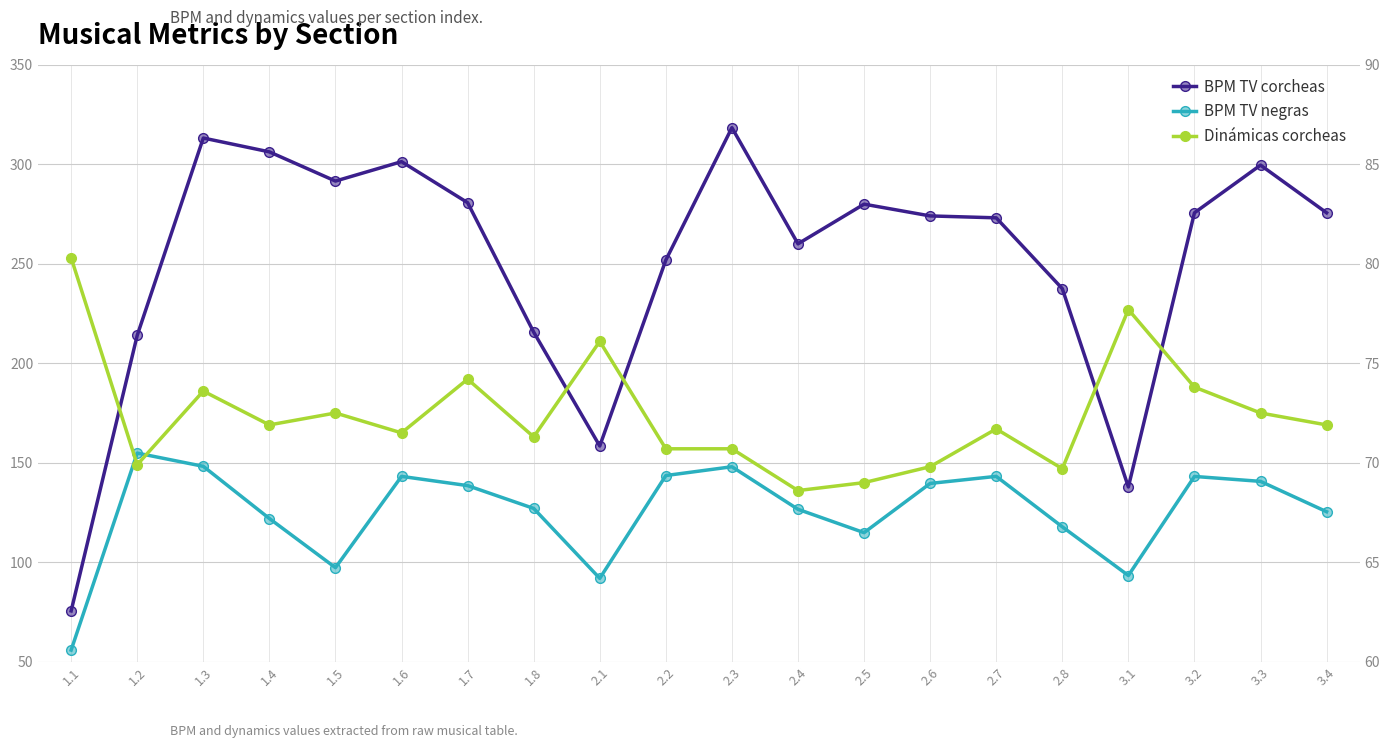

Where is BPM TV corcheas nearest to the value 196?

1.2